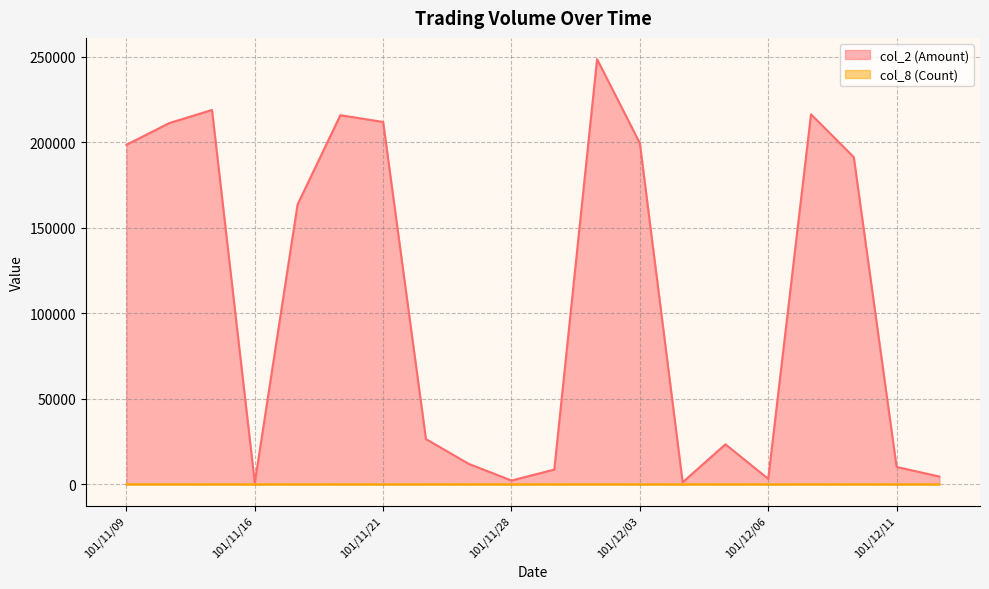

Reading left to right, what are all the values shown in this chart?

col_2 (Amount) (line): 198500	211190	218870	950	163660	215820	211860	26490	11970	2240	8650	248580	199450	1210	23400	3250	216320	191280	10190	4560
col_8 (Count) (line): 7	6	3	1	2	2	2	2	3	1	2	7	3	1	1	2	4	6	6	3